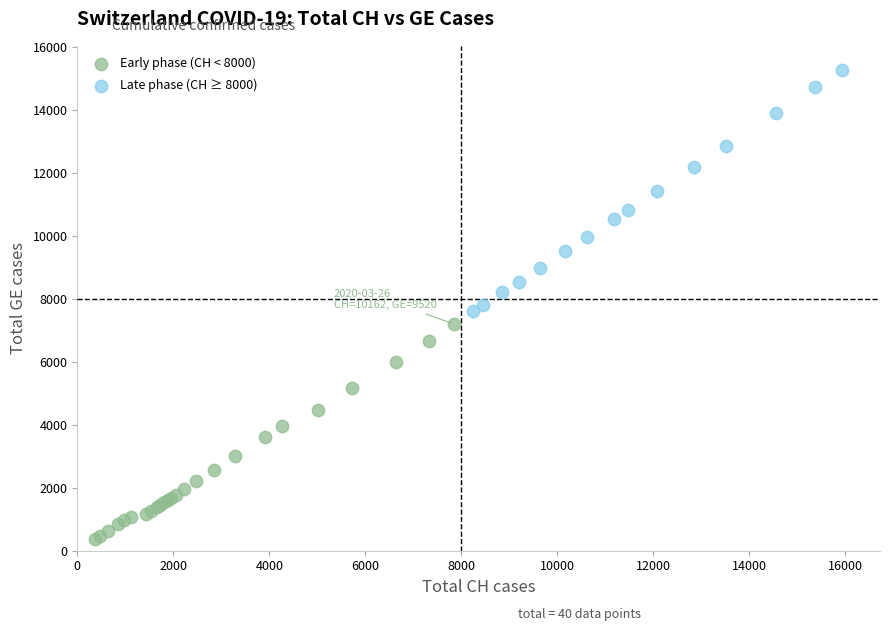

Which series contains the highest Y value?

Late phase (CH ≥ 8000)